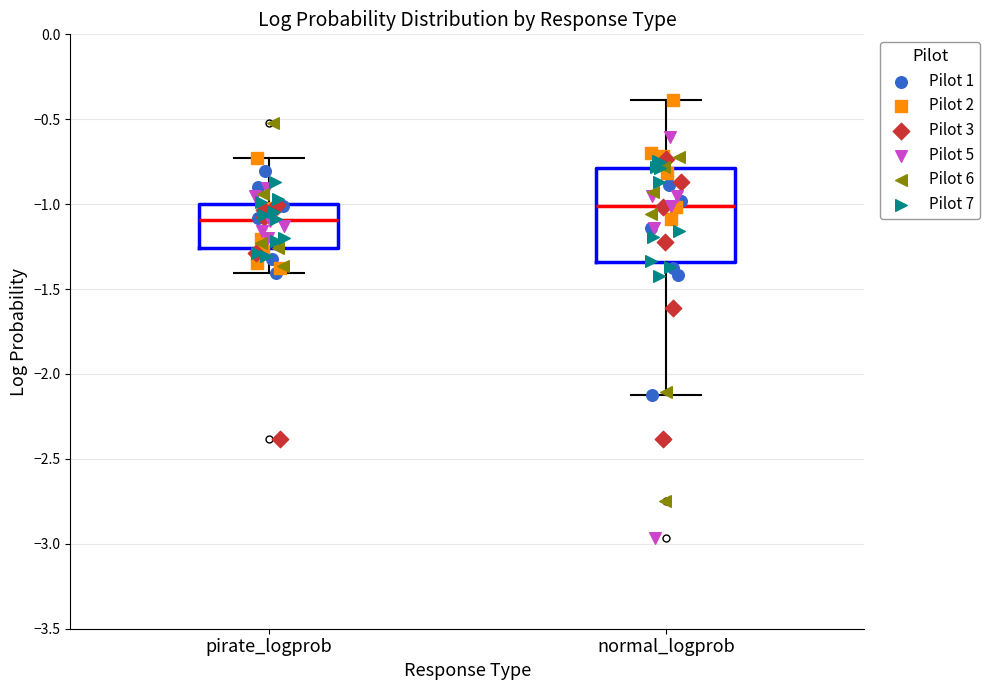

Reading left to right, transcribe this box plot: for each box, give where its median line is, the range the box spans, and where its two whiskers end, as read against the y-axis. The values are not printed on the chart, so give them approximately, as read against the axis.

pirate_logprob: median -1.10, box -1.25 to -1.00, whiskers -1.40 to -0.75
normal_logprob: median -1.00, box -1.35 to -0.80, whiskers -2.10 to -0.40